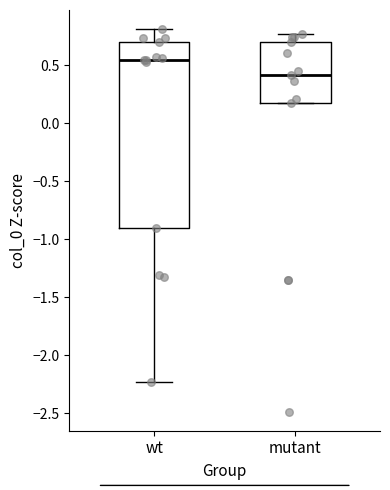

Where does the median line of the box for mutant sit on the y-axis? The values are not printed on the chart, so give them approximately, as read against the axis.

0.40